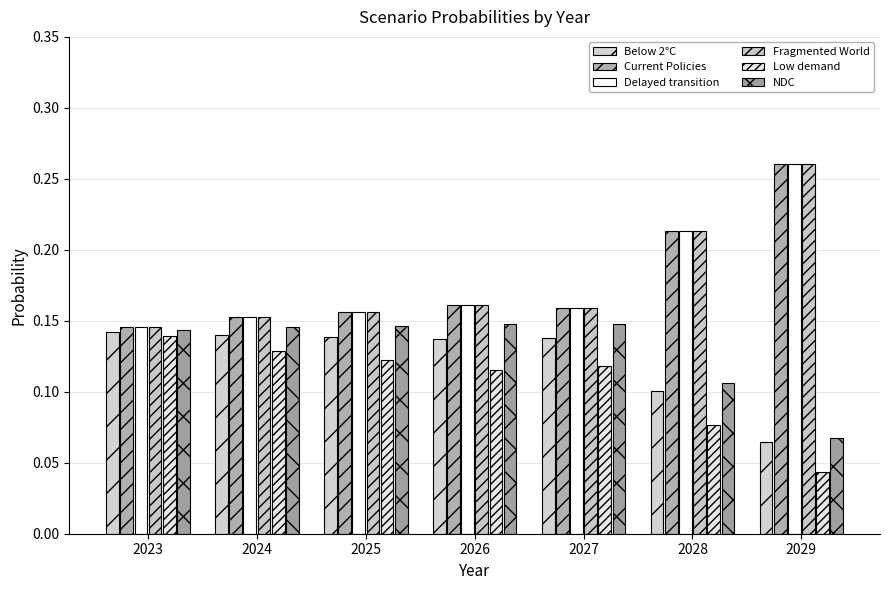

How many categories are shown in the chart?

7